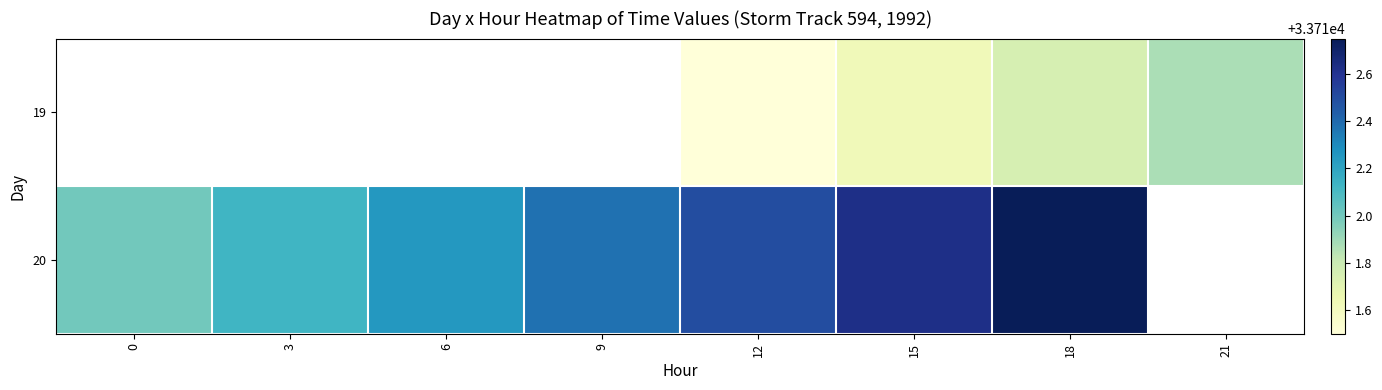

At which category is the sum across all series the highest?

18